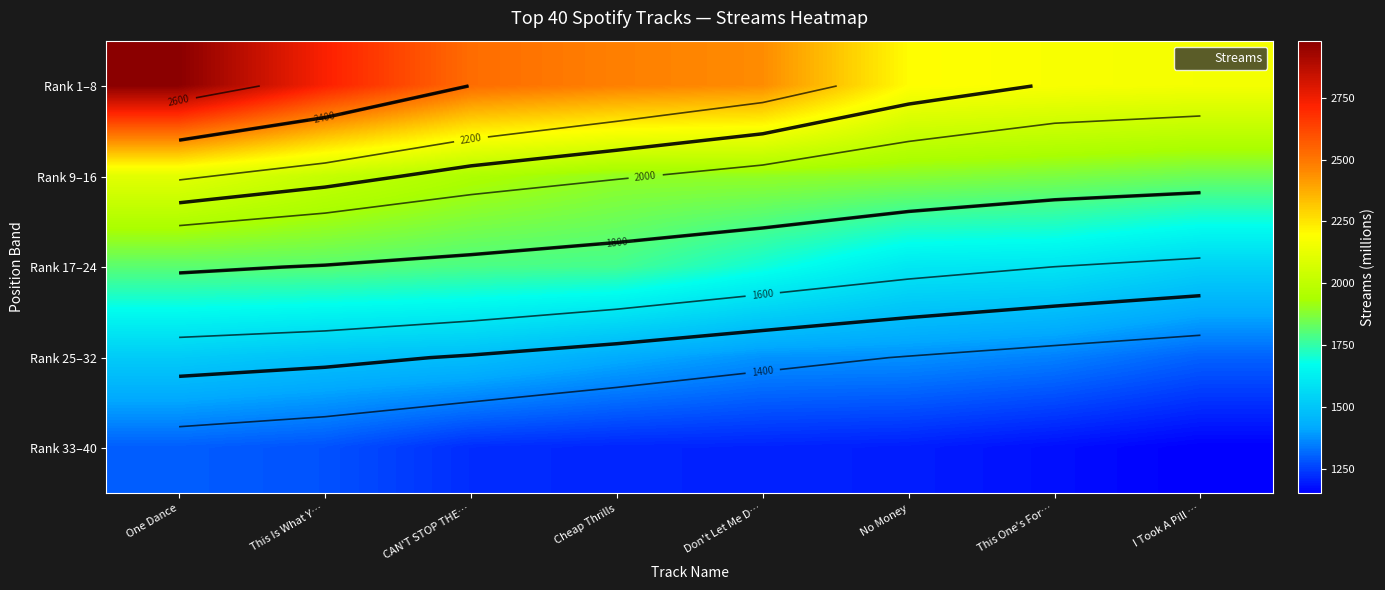

Rank the series at This One's For… from highest to lowest value.

Rank 1–8, Rank 9–16, Rank 17–24, Rank 25–32, Rank 33–40